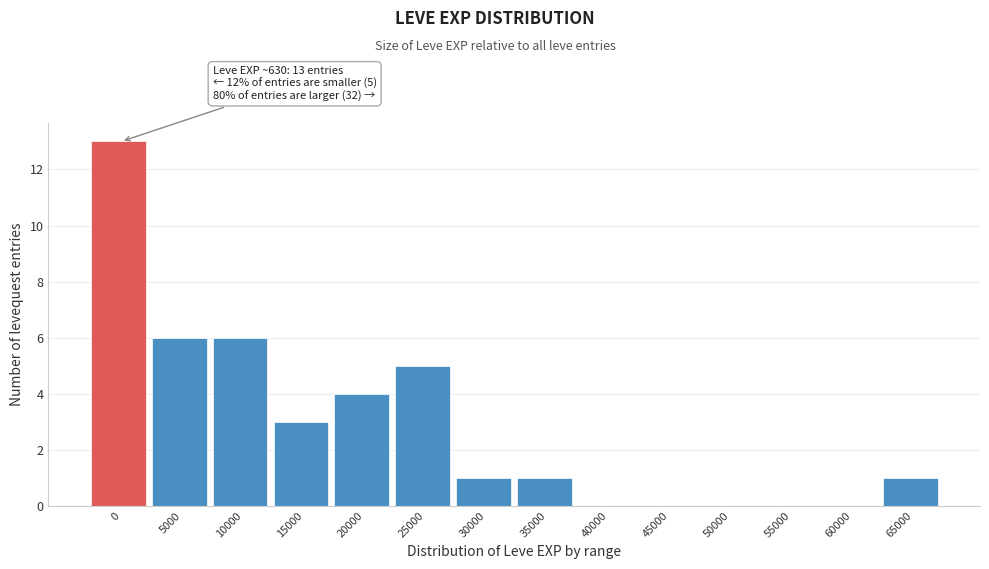

Reading left to right, transcribe all the data shown in this chart.

0=13	5000=6	10000=6	15000=3	20000=4	25000=5	30000=1	35000=1	40000=0	45000=0	50000=0	55000=0	60000=0	65000=1